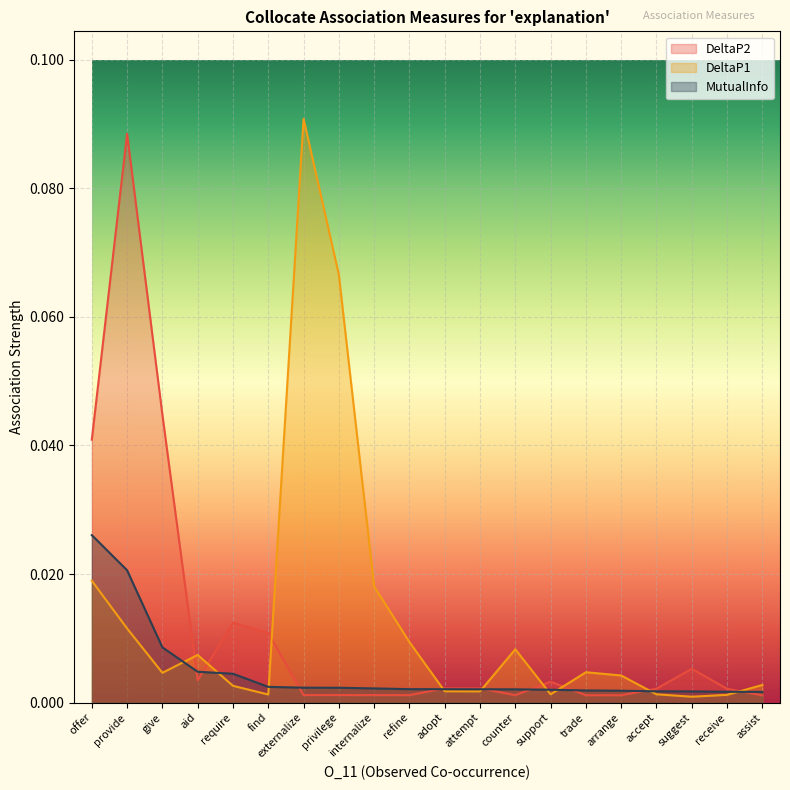

At which category is the sum across all series the highest?

provide